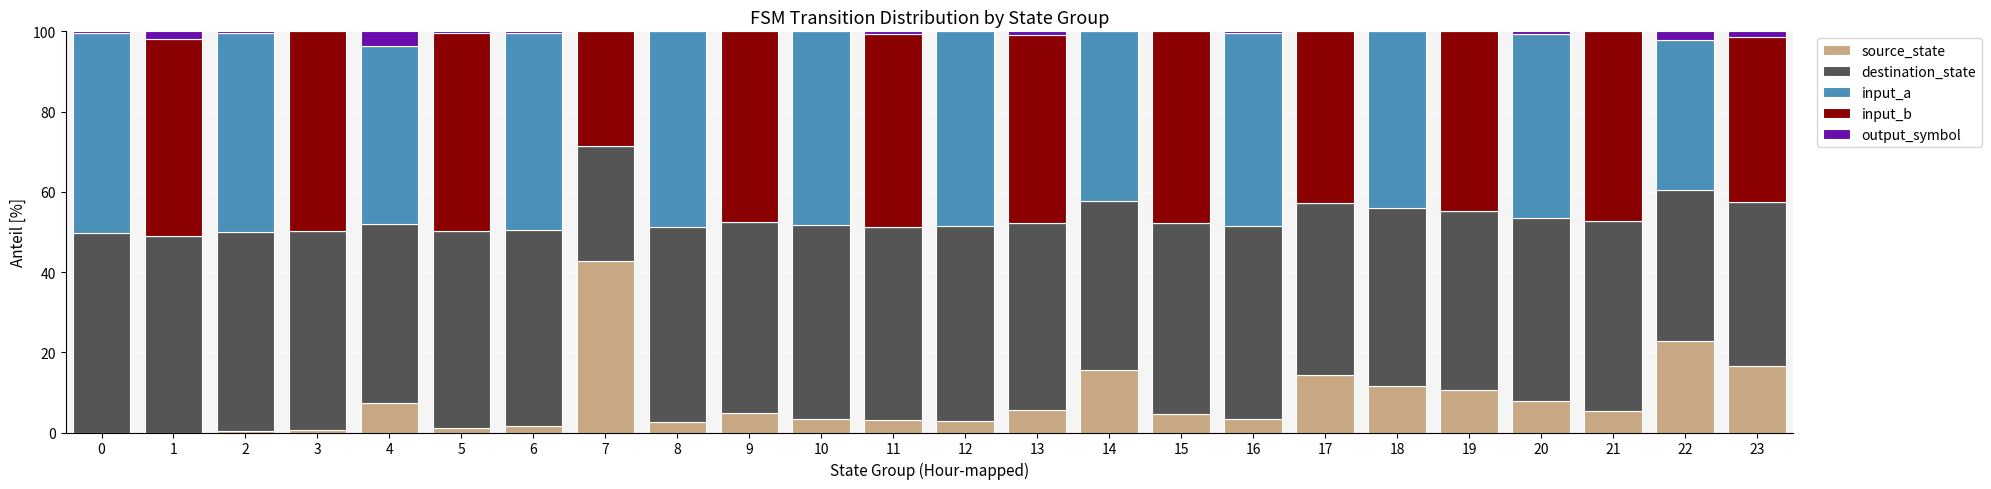

What is the maximum value for source_state?

42.9